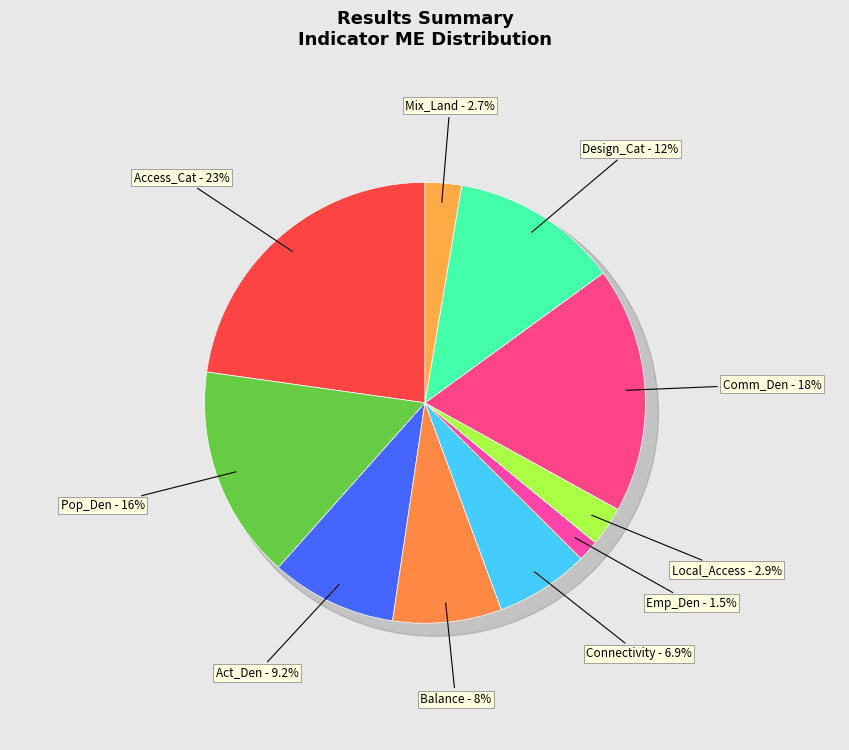

To the nearest percent, what percentage of the pie is Comm_Den?

18%